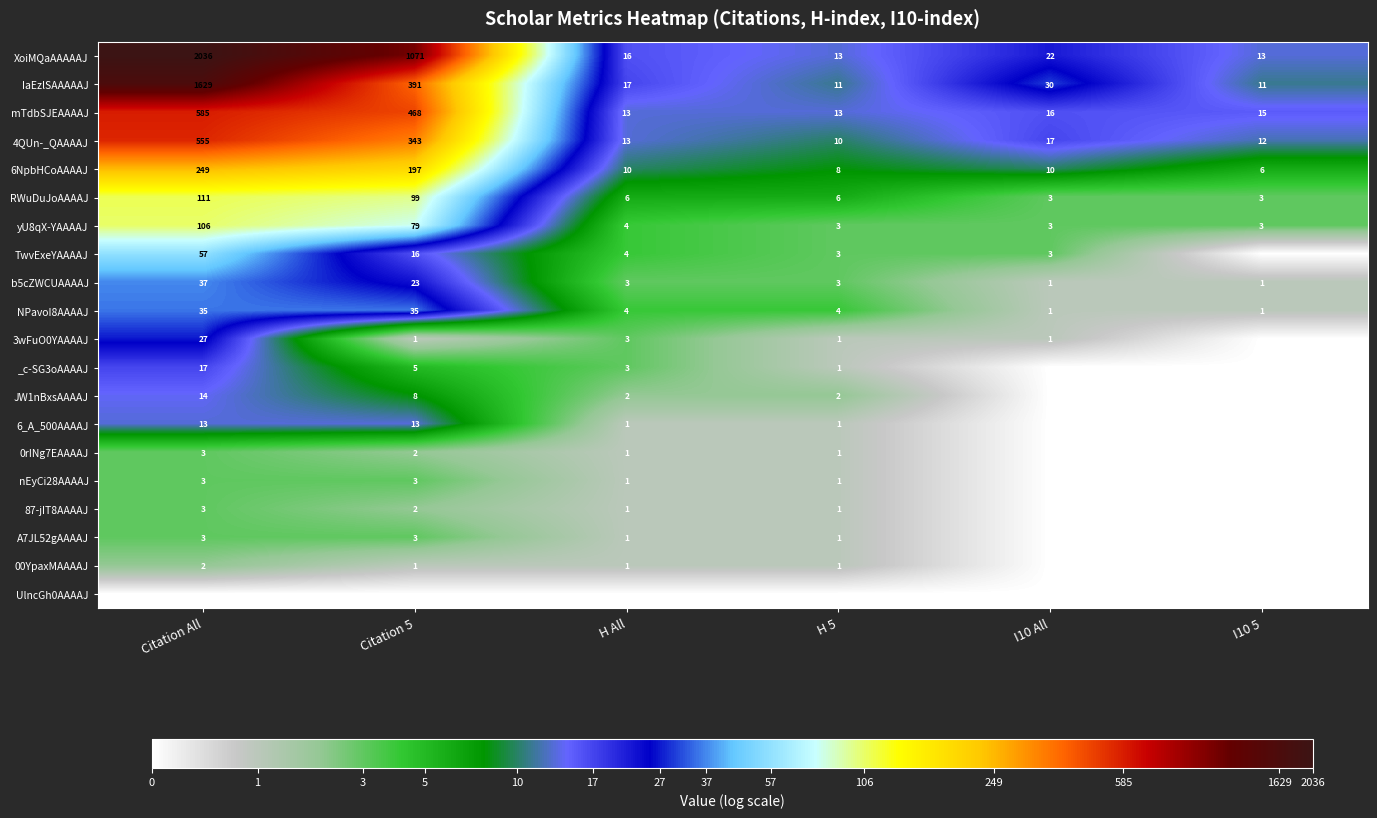

Which label corresponds to the smallest value in the chart?

I10 5